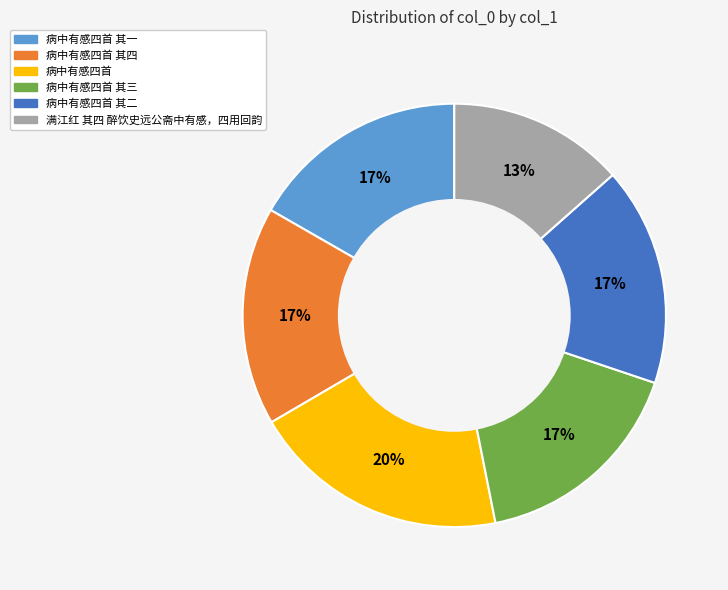

Does any single category account for the majority?

No